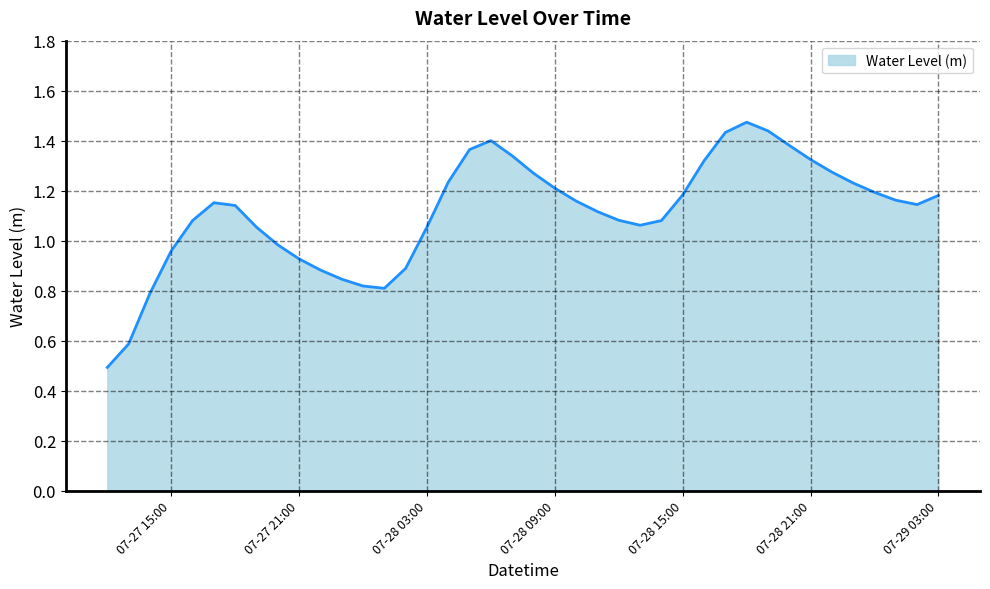

What is the minimum value shown in the chart?

0.5